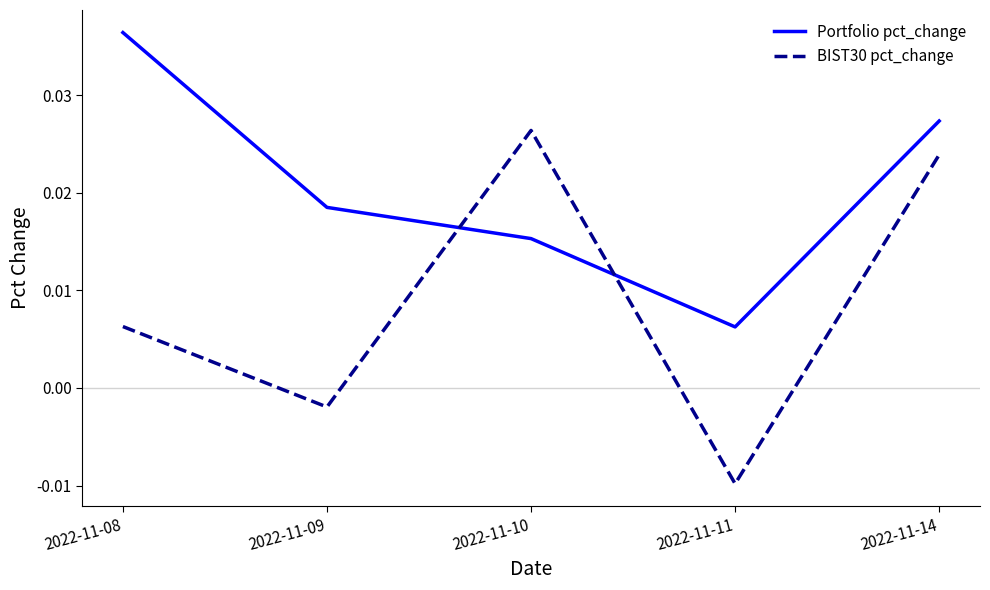

Which label corresponds to the largest value in the chart?

2022-11-08